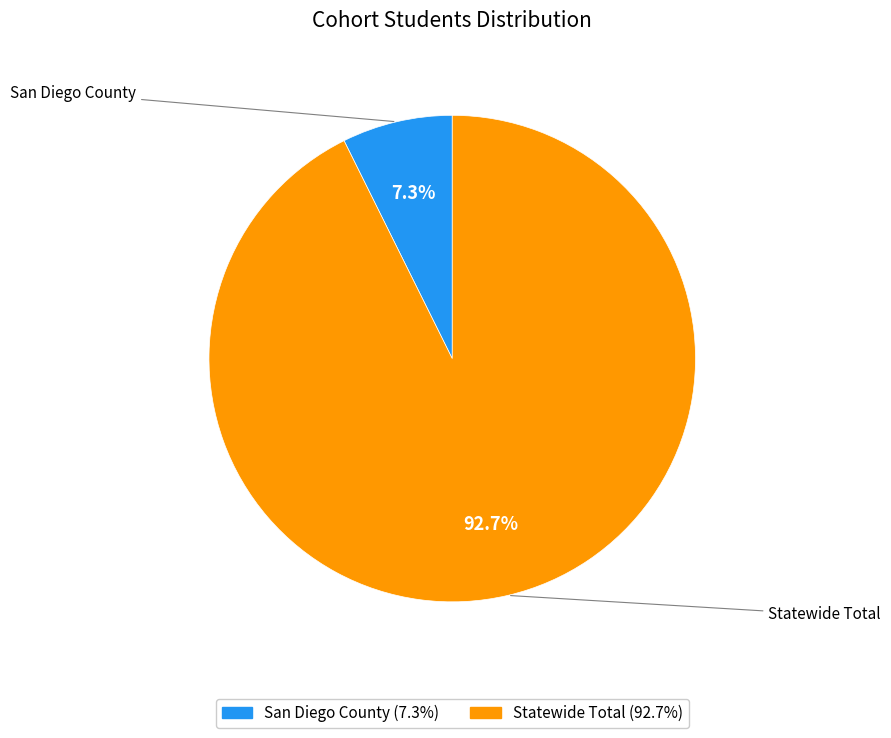

To the nearest percent, what is the average slice percentage?

50%